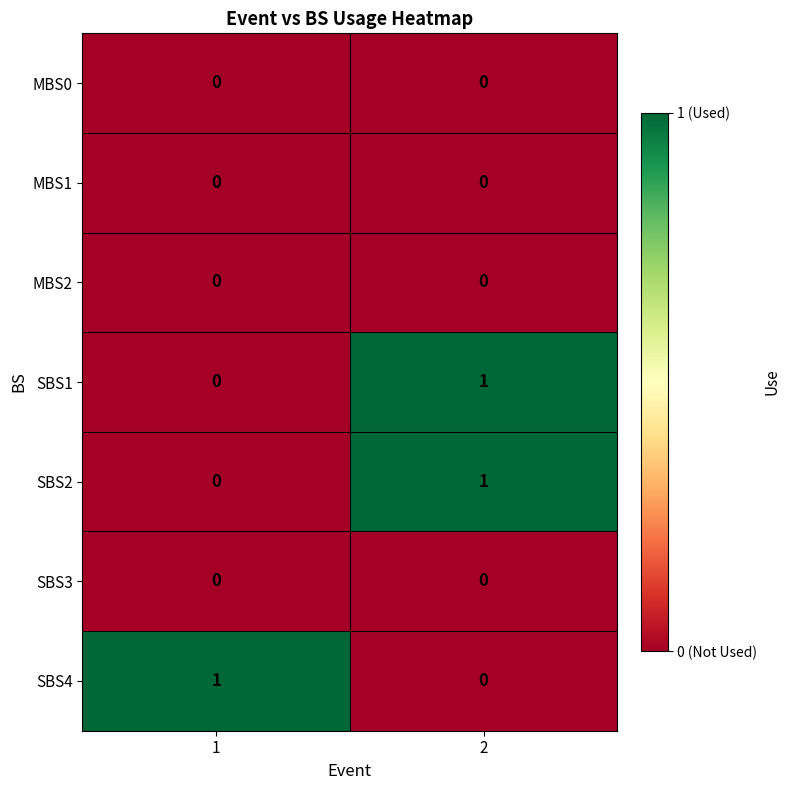

True or false: MBS0 has a value of 0 at 1.

True